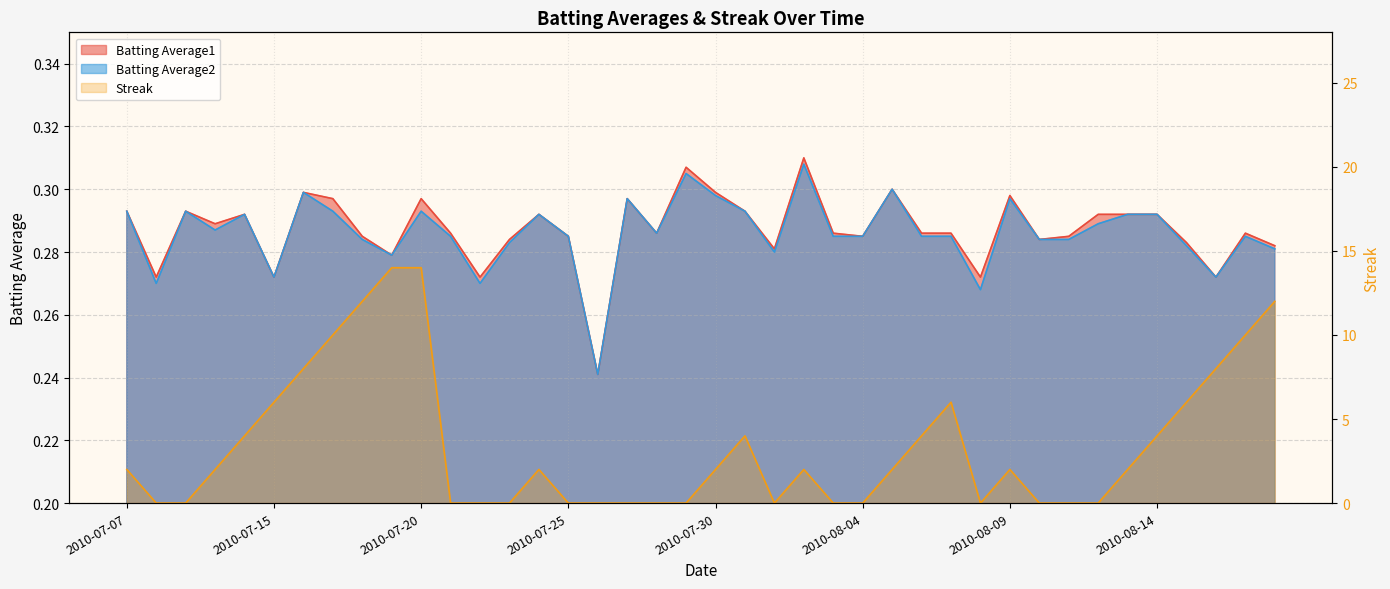

The Batting Average1 series shows 0.3 at 2010-07-25. True or false?

True